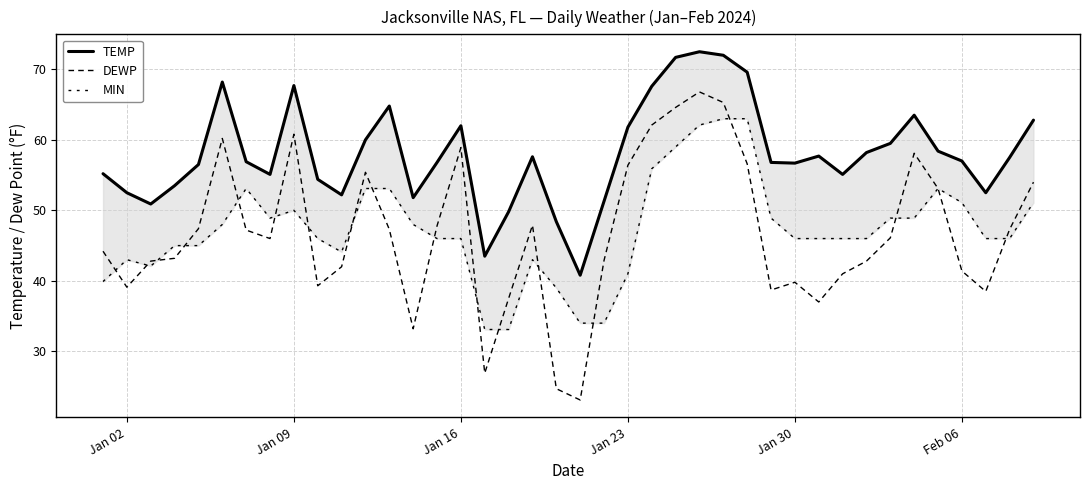

True or false: TEMP and DEWP cross at least once.

False